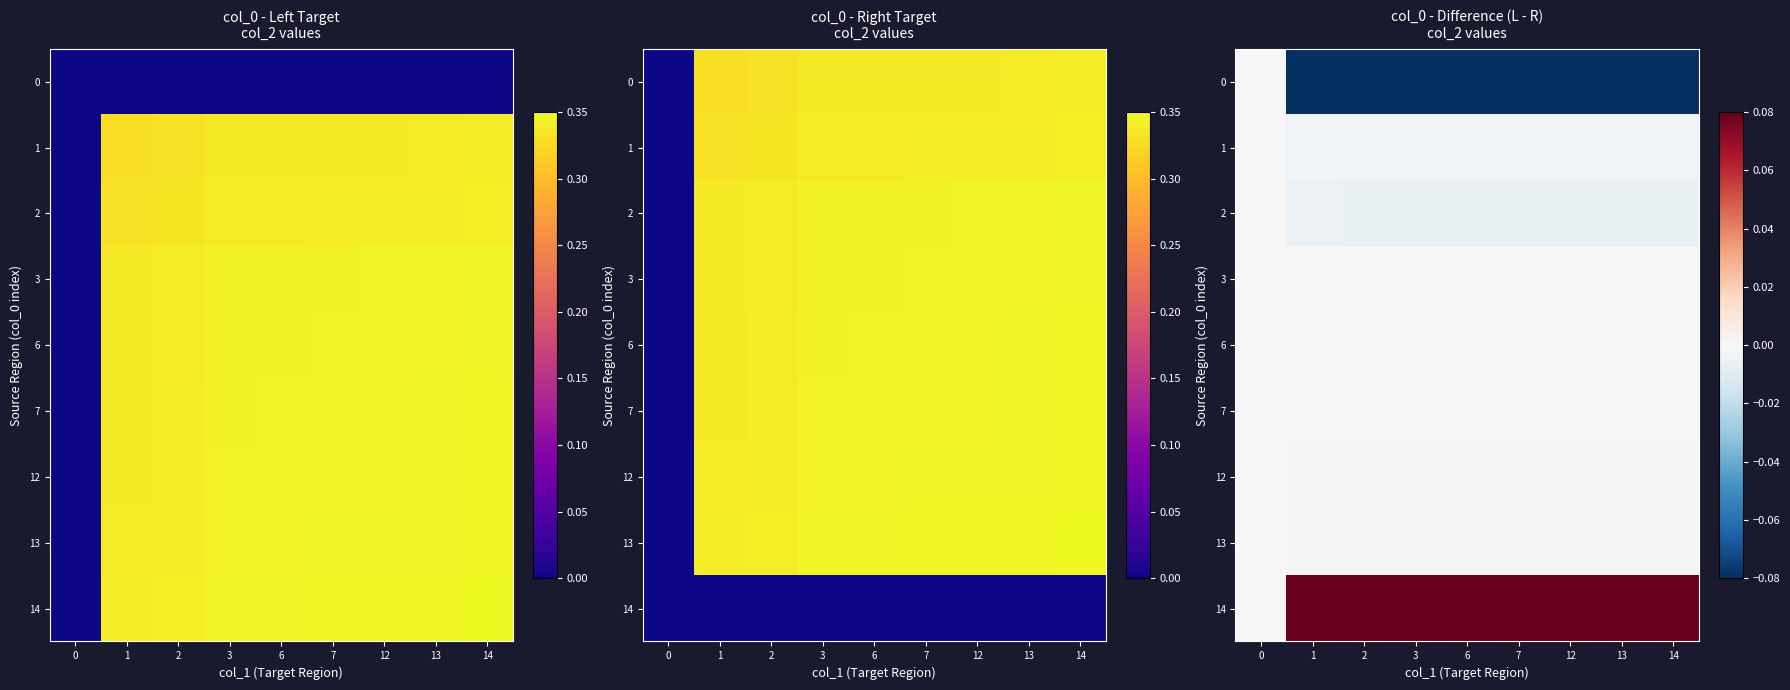

The value of 12 at 14 is -0.0. True or false?

True